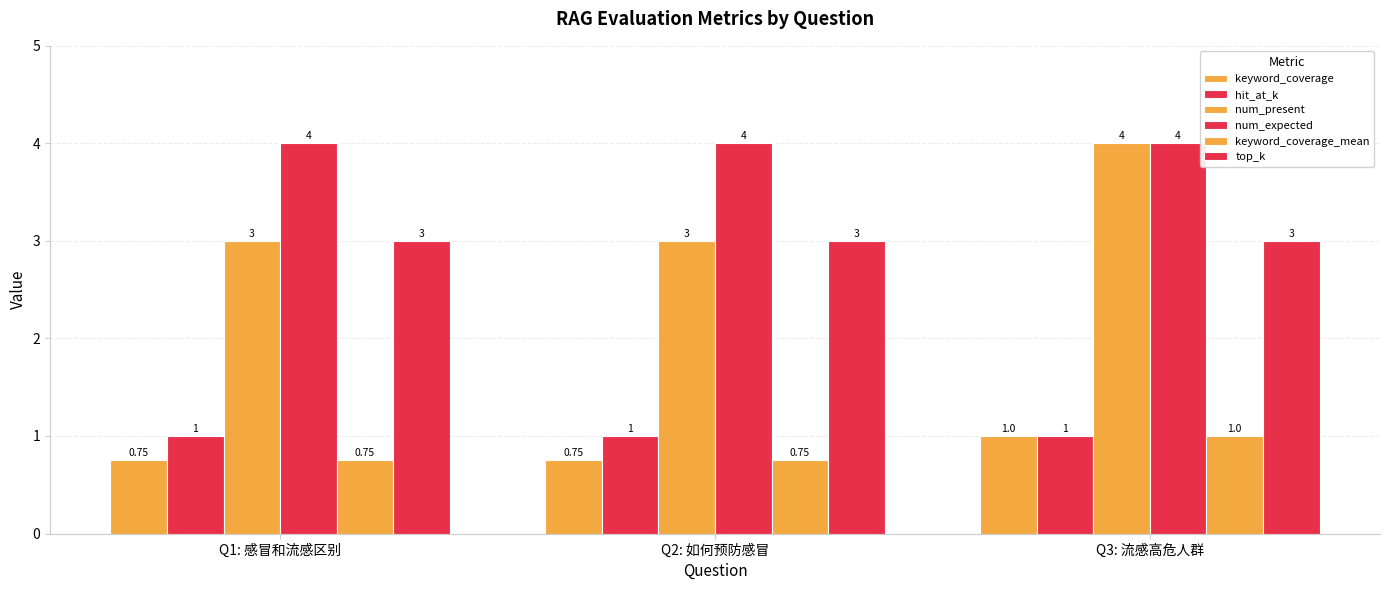

The top_k series shows 3.0 at Q3: 流感高危人群. True or false?

True